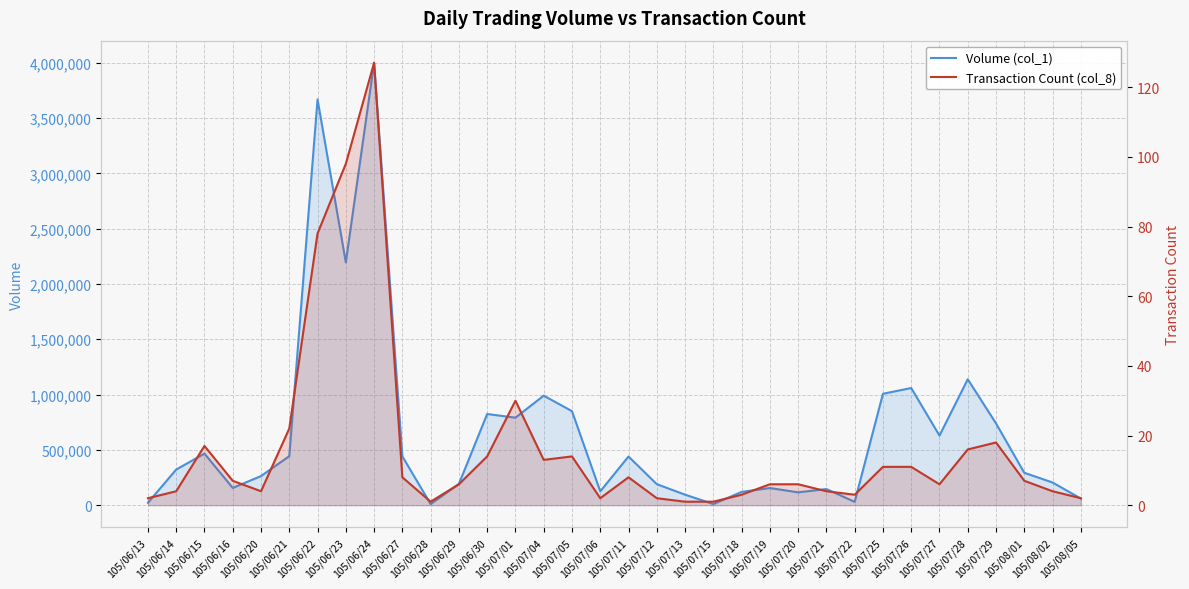

True or false: Volume (col_1) and Transaction Count (col_8) cross at least once.

False